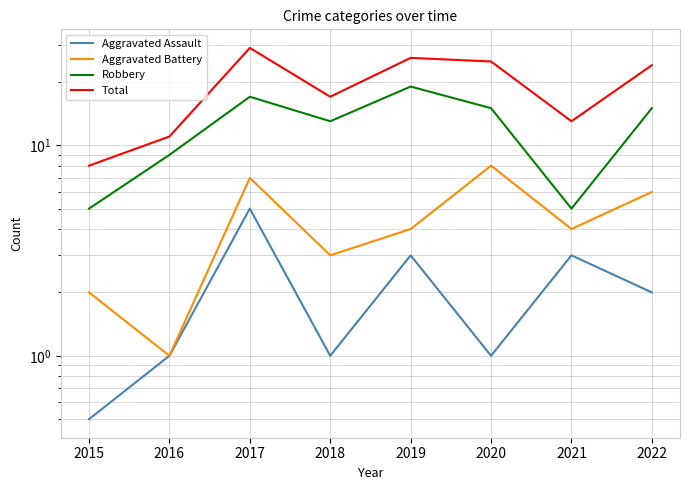

What is the total value across all series at 2021?

25.0